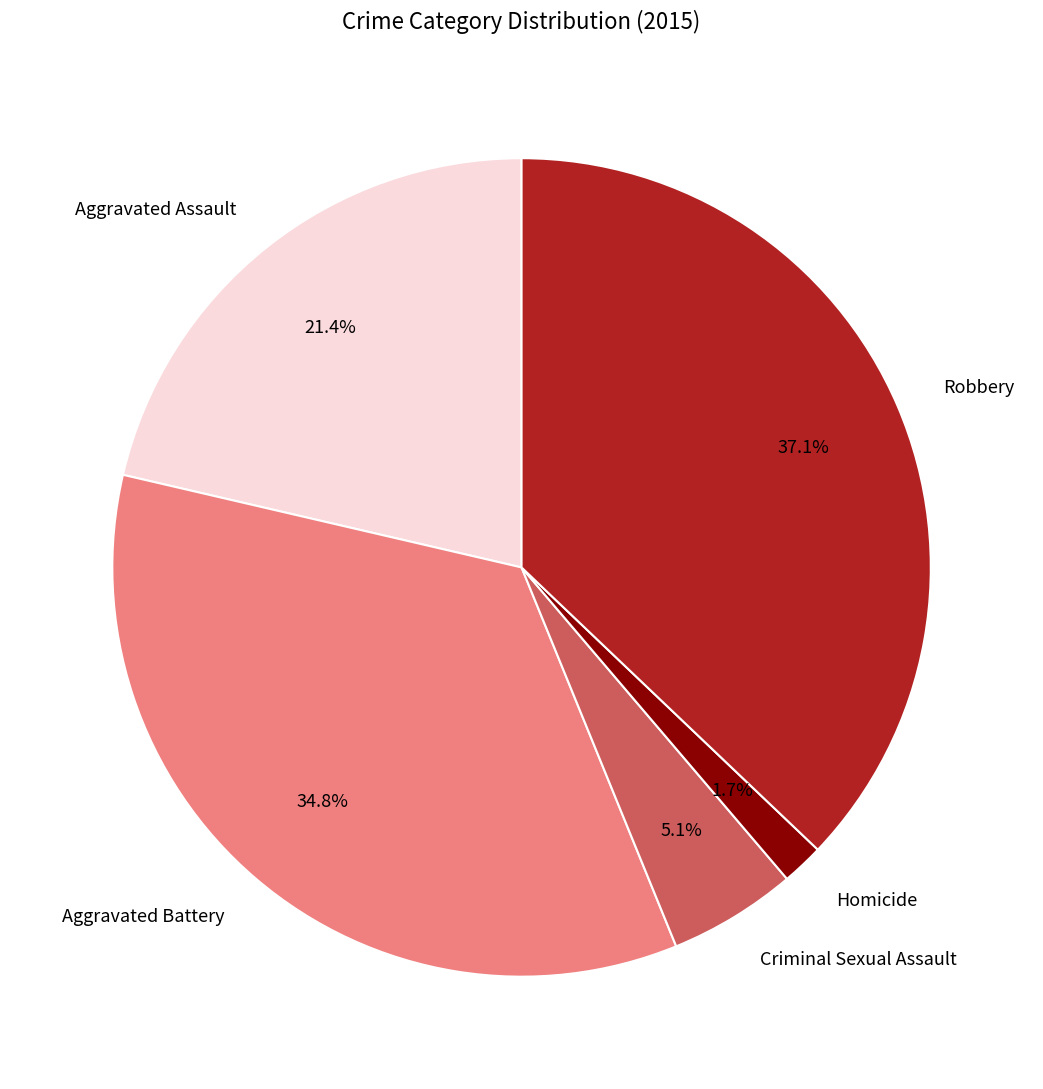

The Aggravated Battery slice represents 21% of the pie. True or false?

False